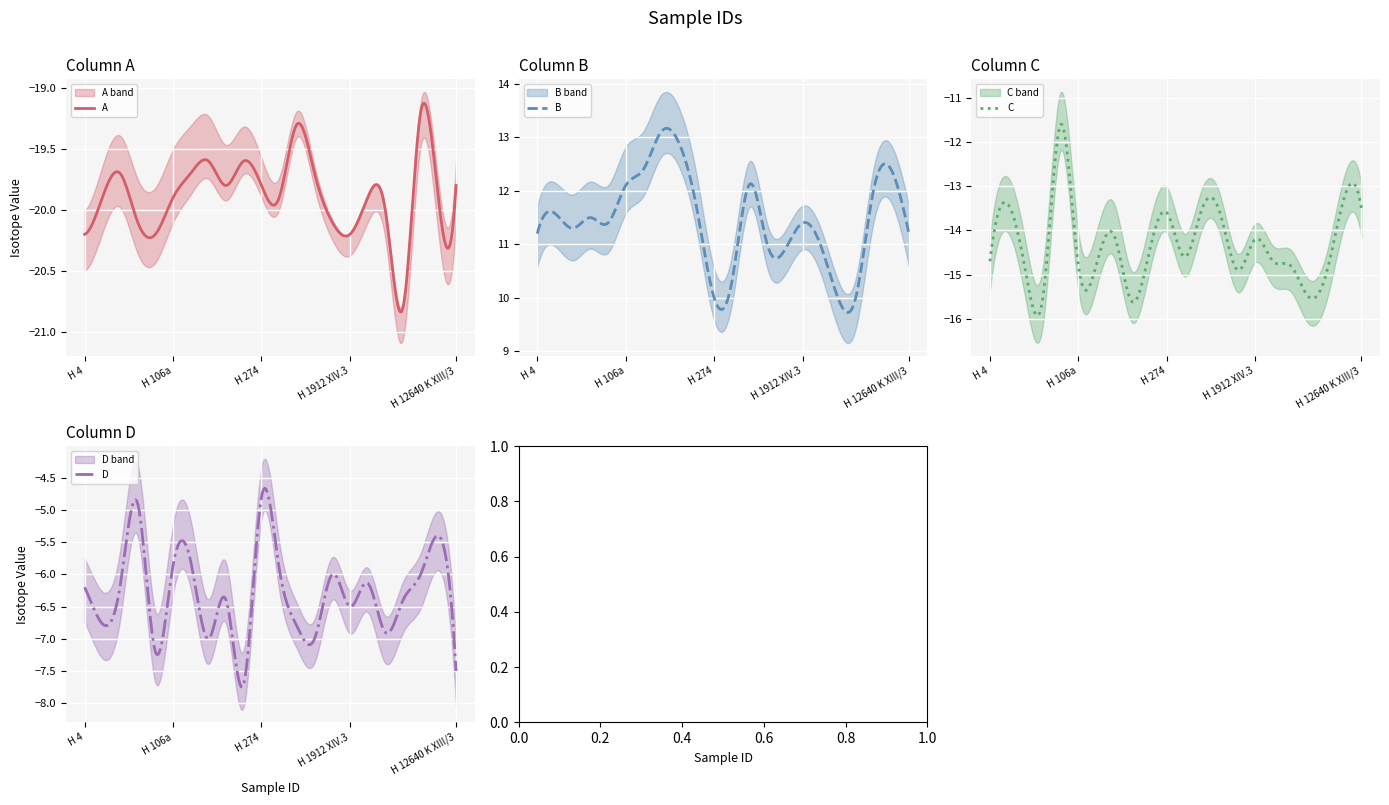

What is the average value of the D series?

-6.3